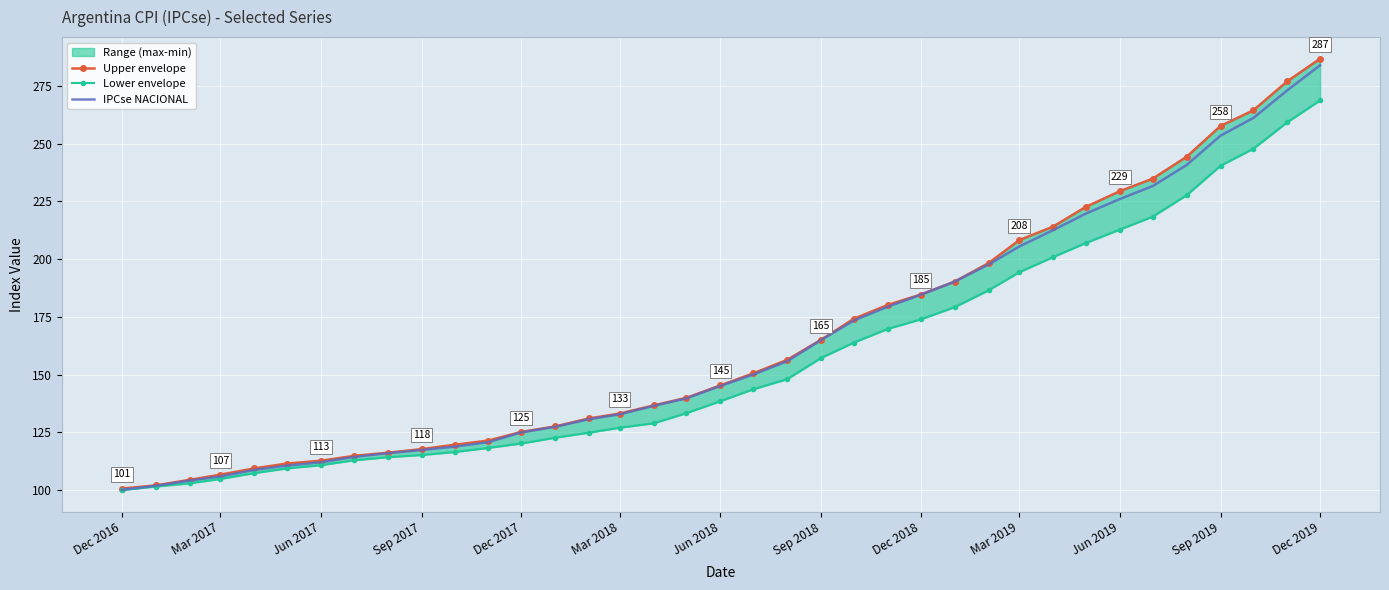

Which category has the highest value in the IPCse NACIONAL series?

Dec 2019